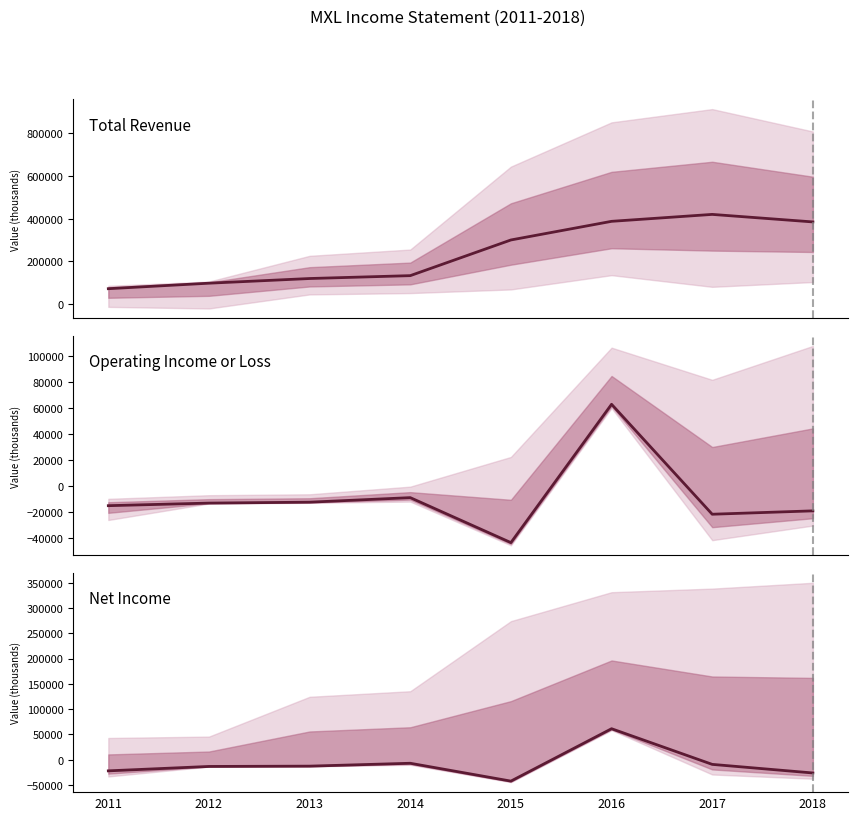

At which label does Net Income first exceed -12700?

2014